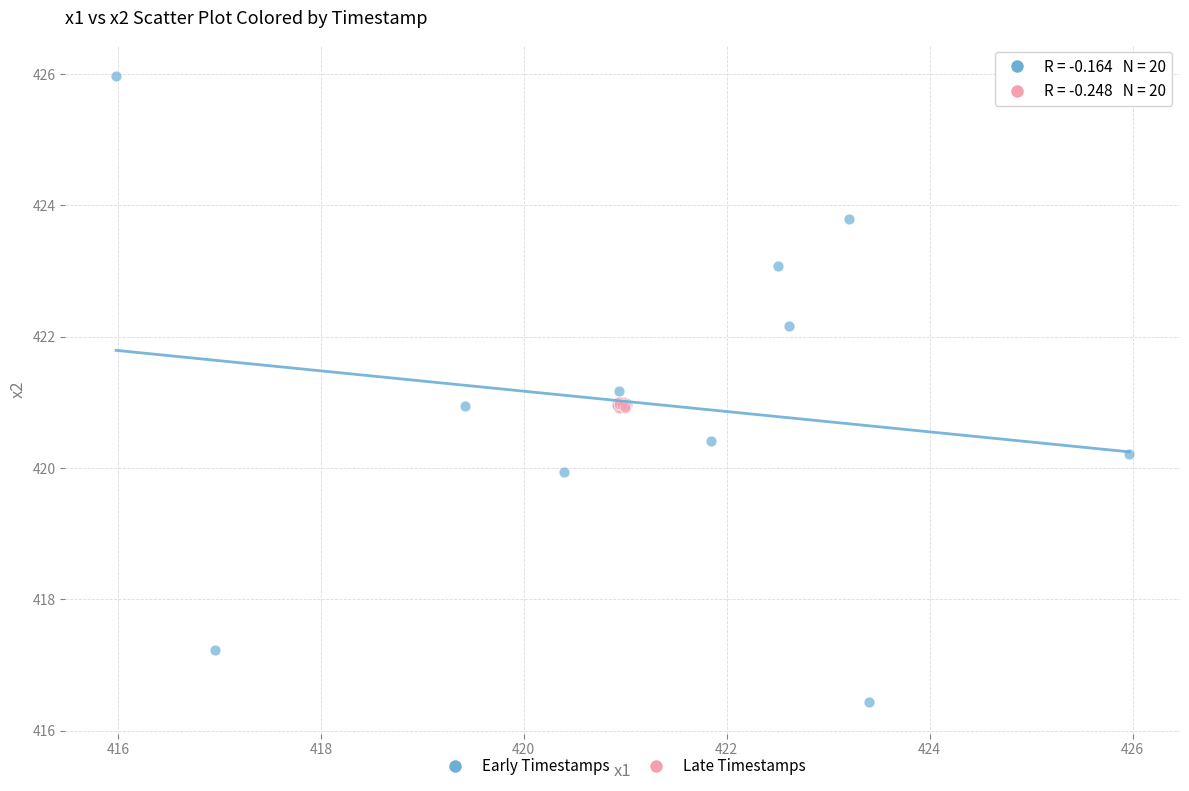

Which series contains the highest Y value?

Early Timestamps